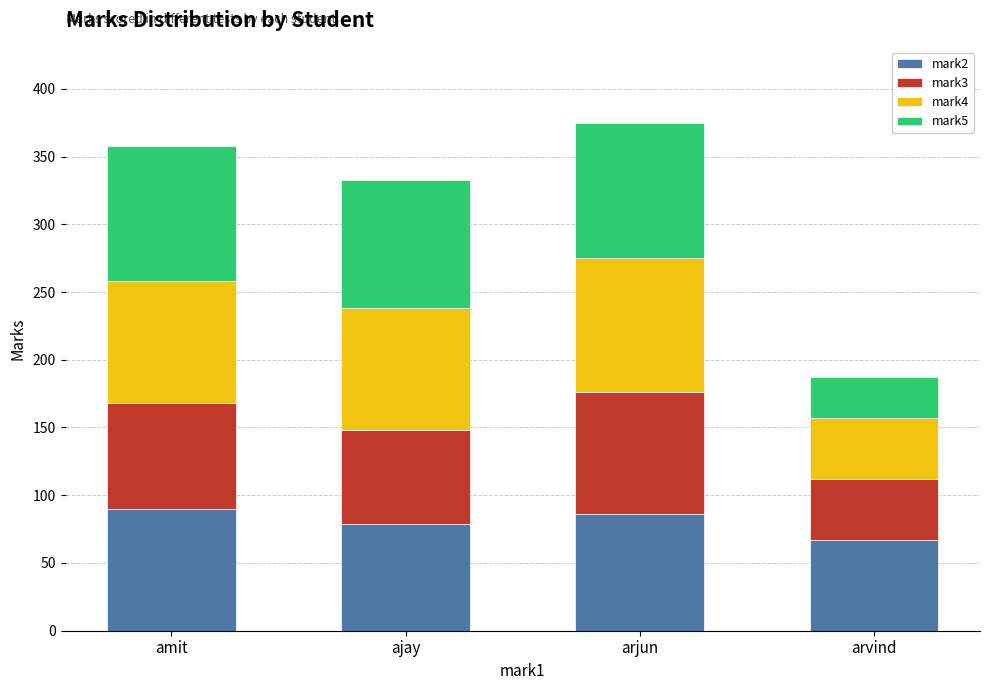

What is the difference between the maximum and second lowest values in the mark2 series?

11